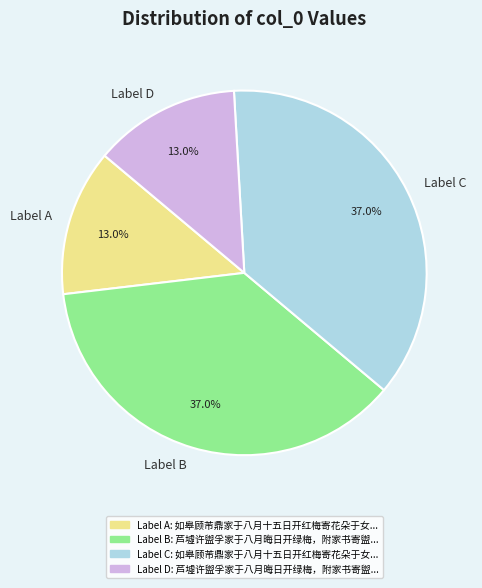

Is there a majority slice in this chart?

No